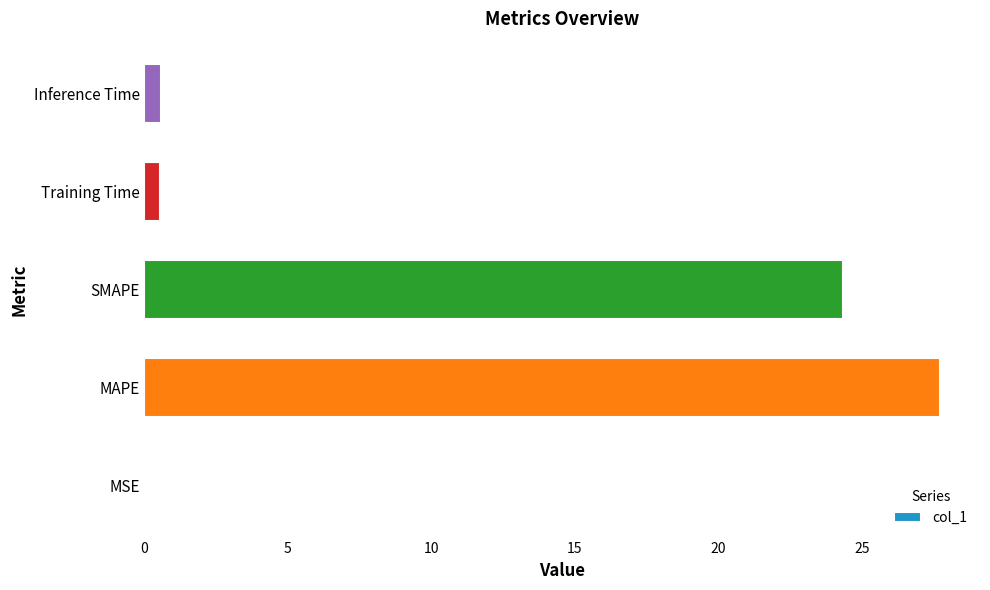

The chart shows a value of 12.1 at SMAPE. True or false?

False